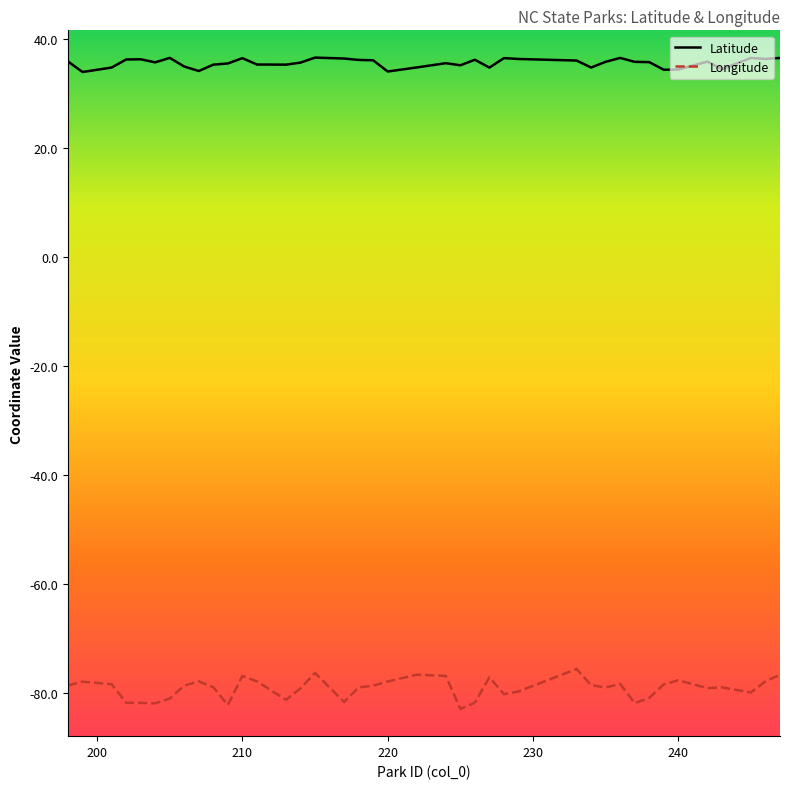

Rank the series by their average value, from highest to lowest.

Latitude, Longitude